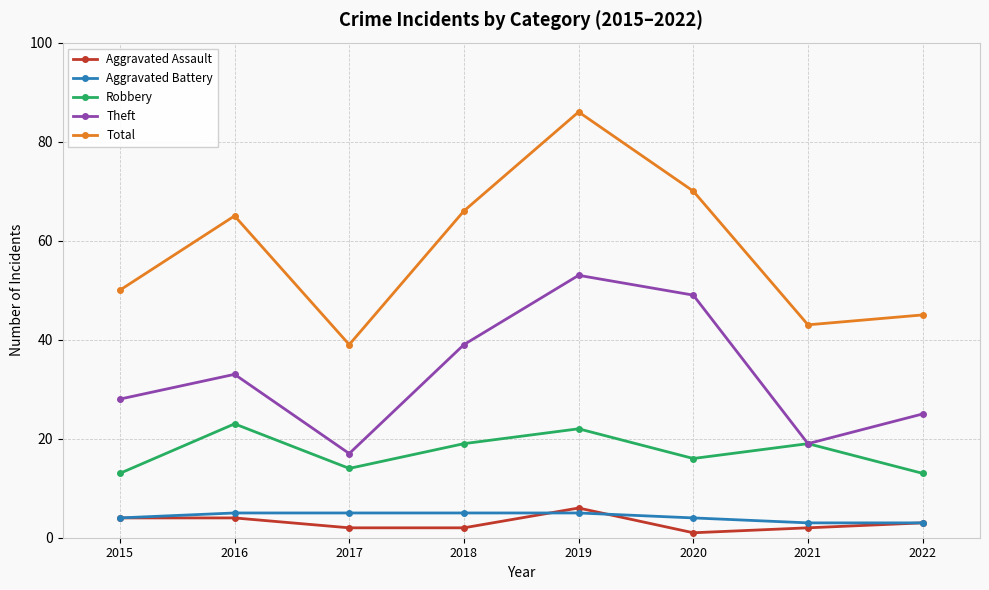

Is it true that Robbery equals 23 at 2016?

True